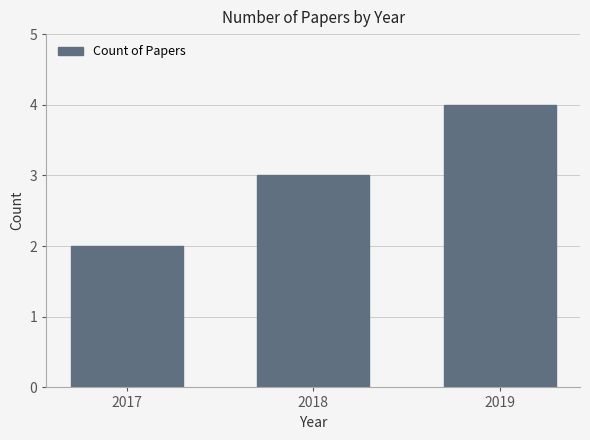

What is the approximate value at 2018?

3